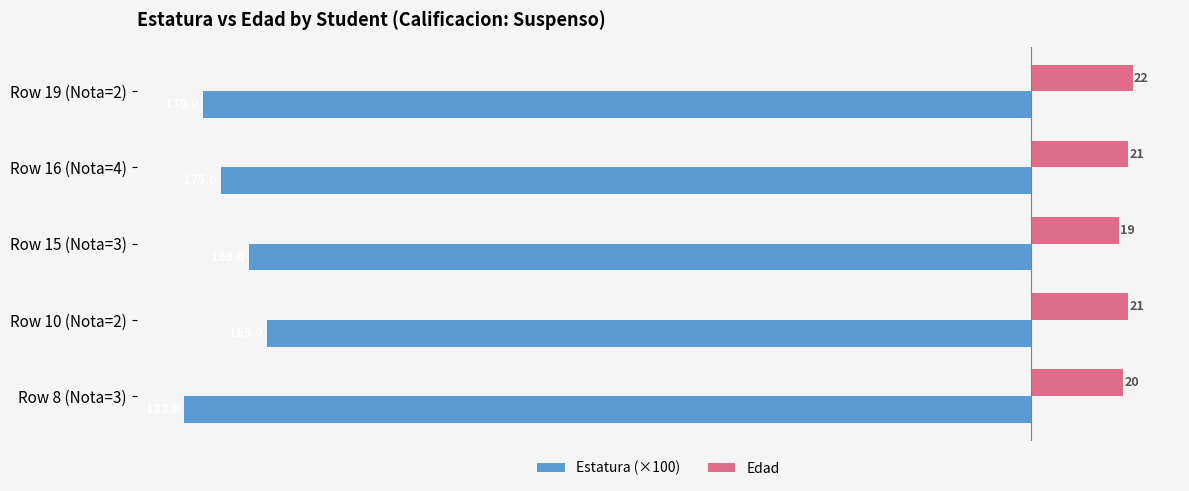

How many categories are shown in the chart?

5